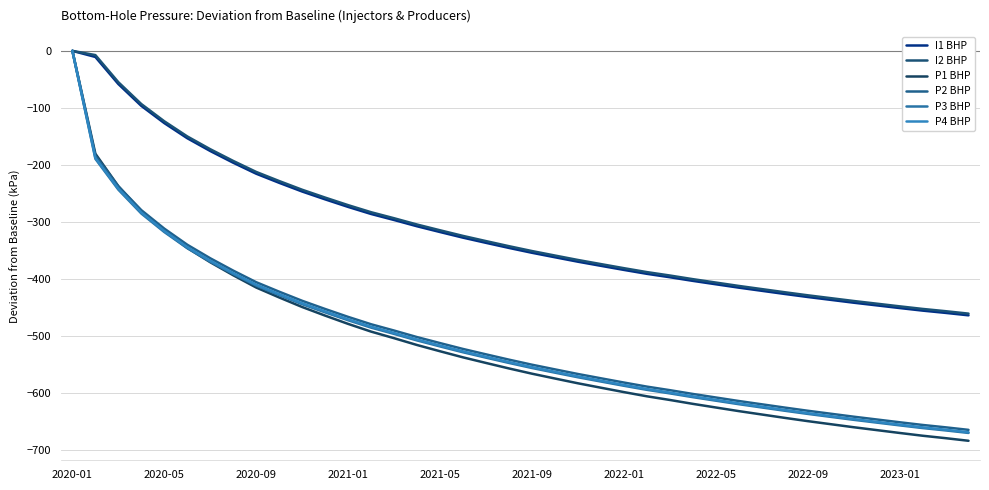

Does the chart have visible grid lines?

Yes